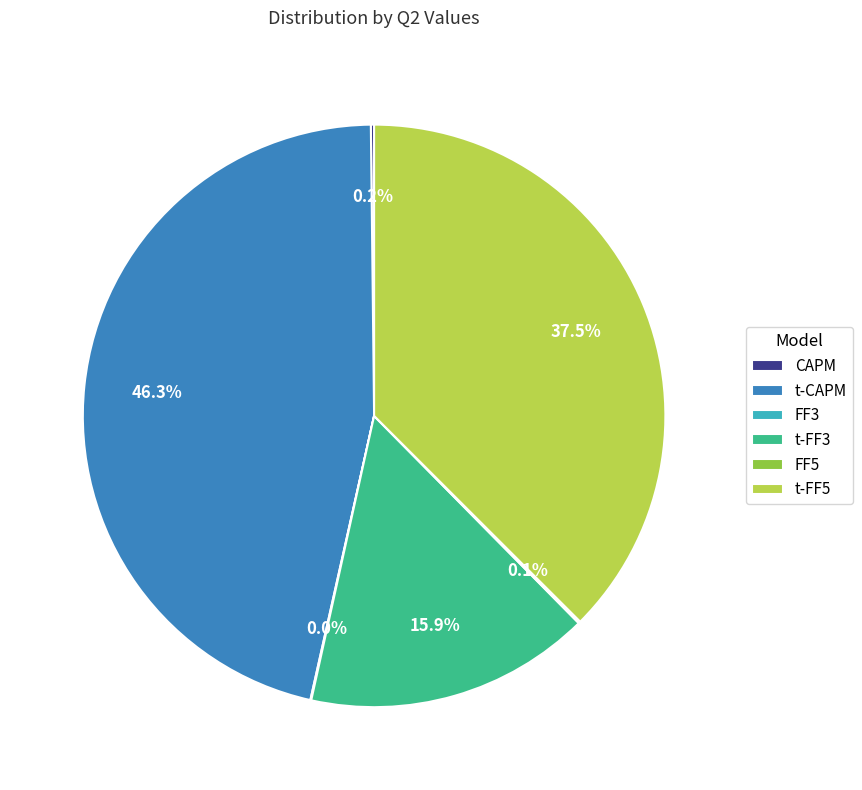

Does any single category account for the majority?

No